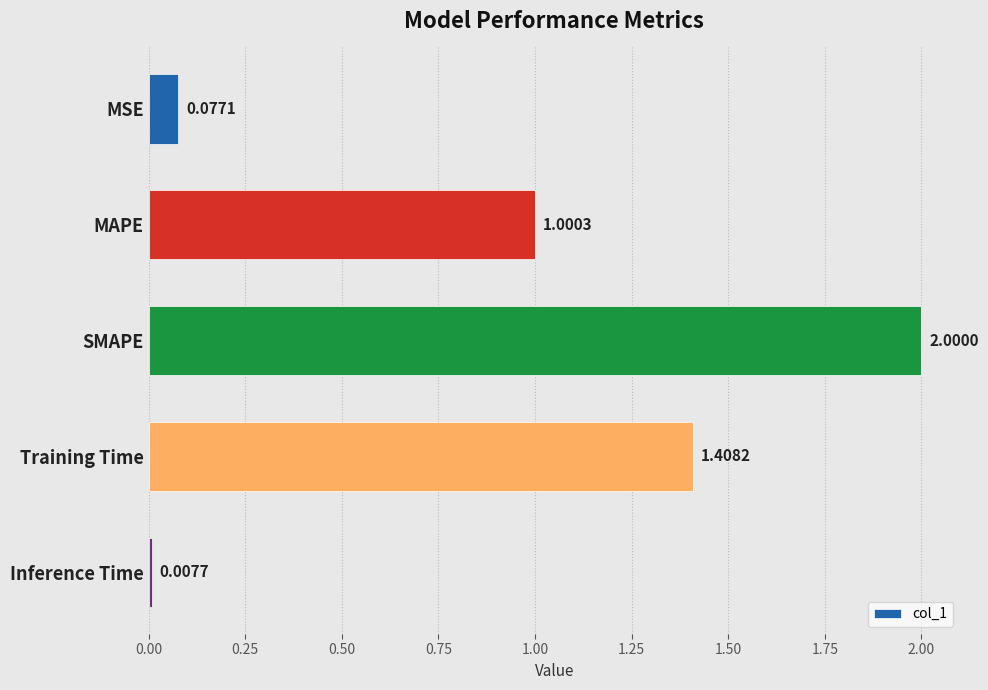

Does the chart contain stacked bars?

No